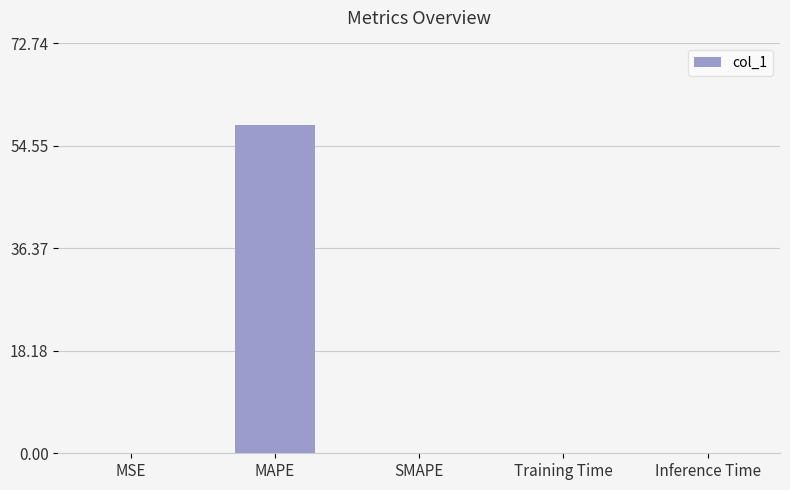

What is the approximate value at MAPE?

58.2